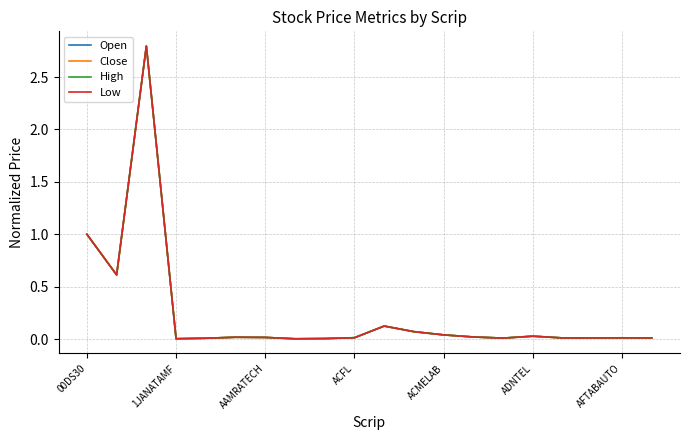

What is the maximum value shown in the chart?

2.8